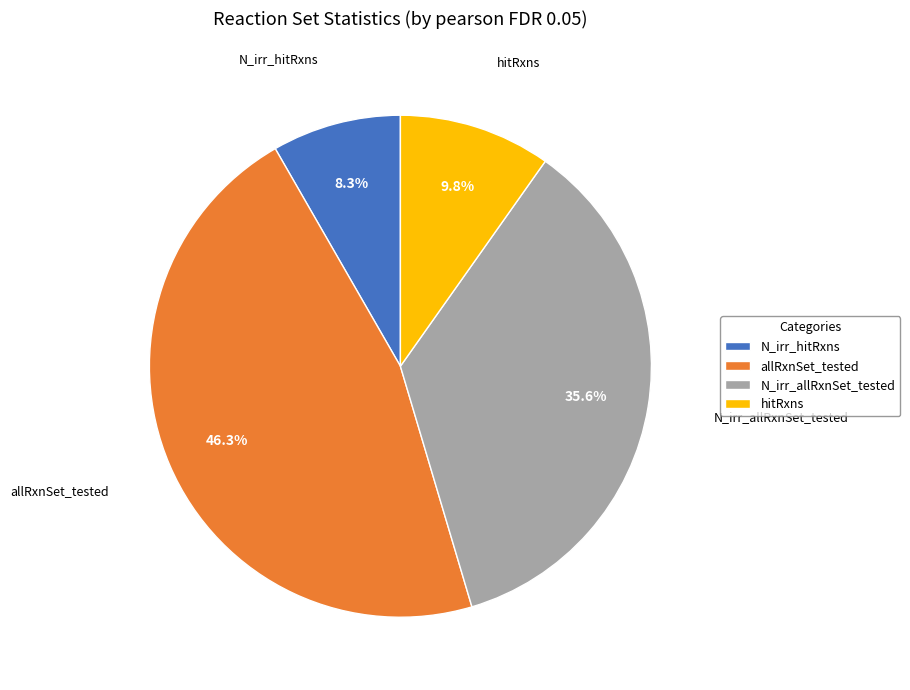

What is the smallest slice in the pie chart?

N_irr_hitRxns